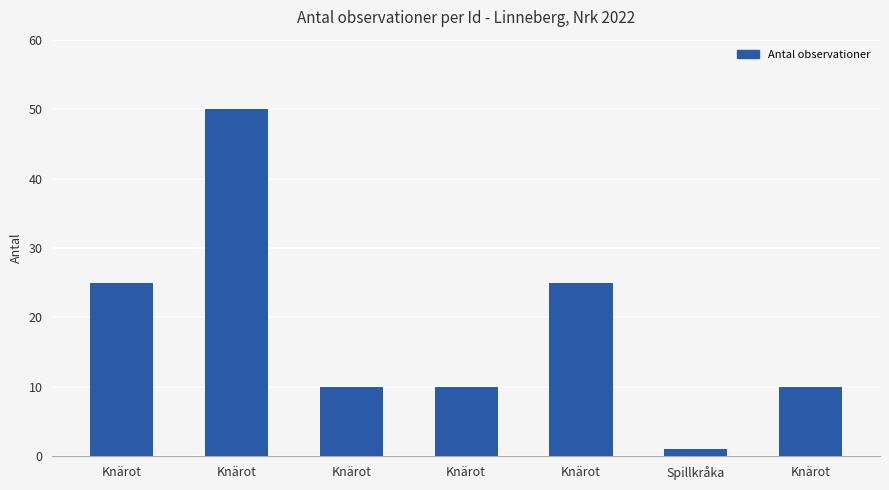

Reading left to right, list all the values displayed in this chart.

Knärot=25	Knärot=50	Knärot=10	Knärot=10	Knärot=25	Spillkråka=1	Knärot=10